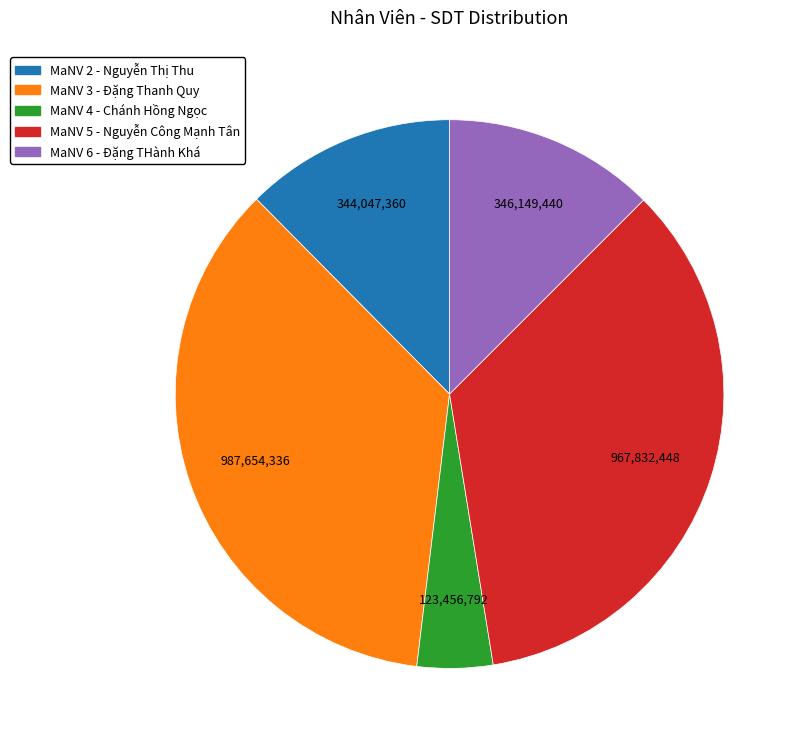

Does any single category account for the majority?

No